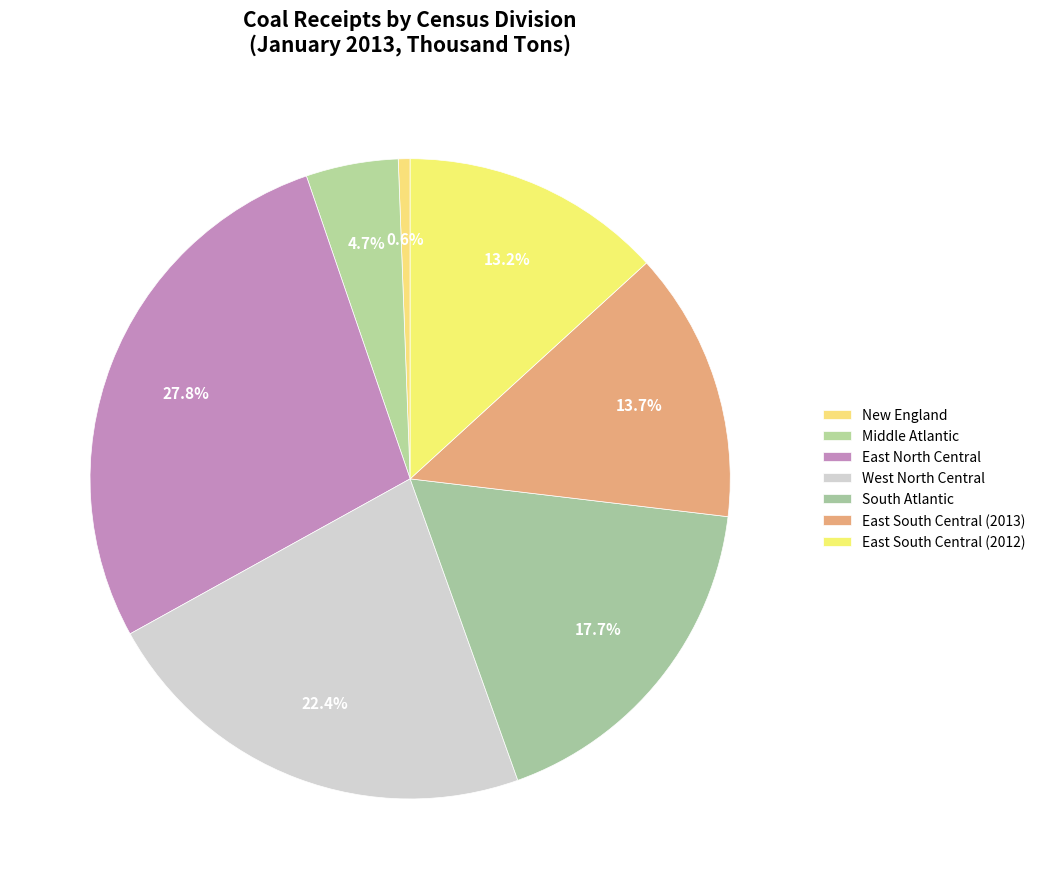

How many slices are in this pie chart?

7